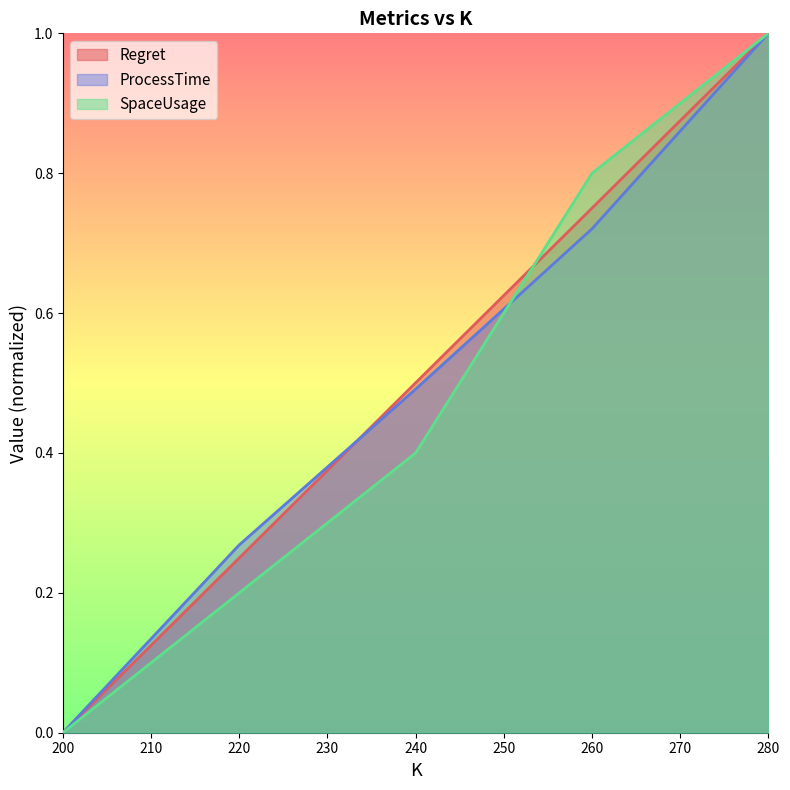

Count the Regret values in the range 0 to 1.

5